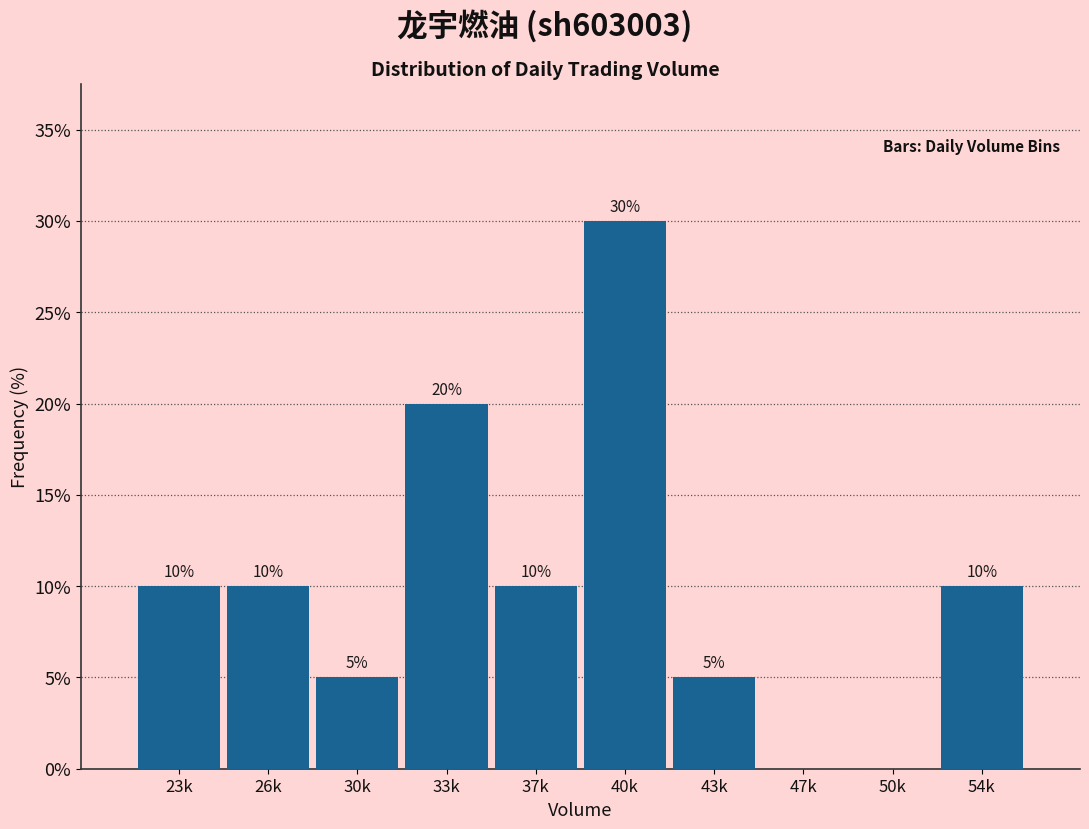

Reading right to left, transcribe all the data shown in this chart.

54k=10	50k=0	47k=0	43k=5	40k=30	37k=10	33k=20	30k=5	26k=10	23k=10